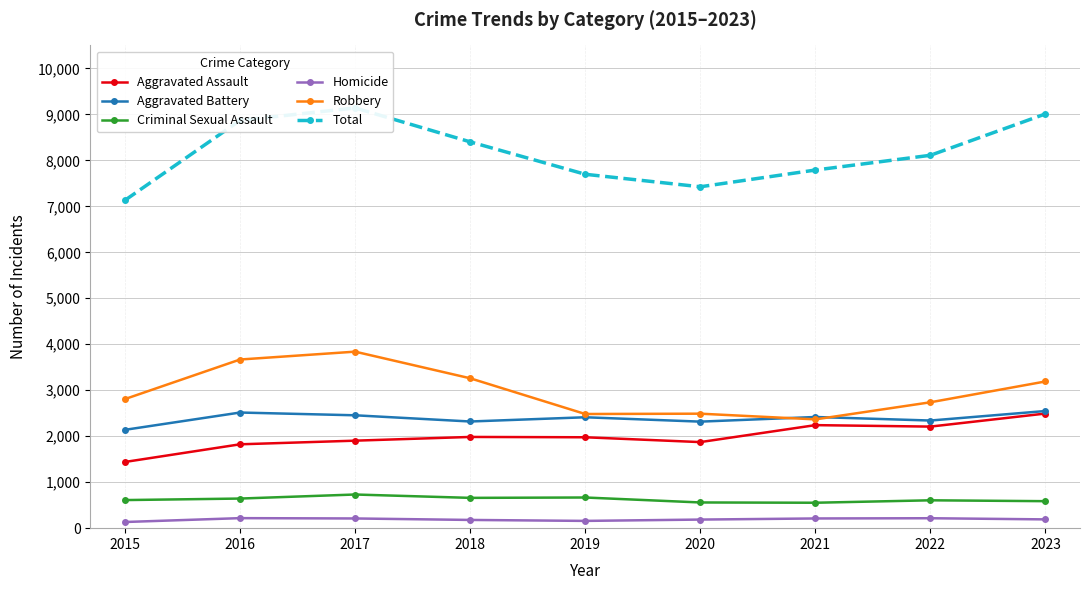

Reading left to right, transcribe all the data shown in this chart.

Aggravated Assault: 2015=1440	2016=1824	2017=1903	2018=1984	2019=1977	2020=1872	2021=2241	2022=2209	2023=2493
Aggravated Battery: 2015=2139	2016=2515	2017=2455	2018=2320	2019=2412	2020=2317	2021=2418	2022=2341	2023=2548
Criminal Sexual Assault: 2015=611	2016=644	2017=732	2018=659	2019=667	2020=559	2021=553	2022=606	2023=587
Homicide: 2015=134	2016=218	2017=211	2018=179	2019=158	2020=187	2021=211	2022=216	2023=191
Robbery: 2015=2808	2016=3668	2017=3839	2018=3260	2019=2483	2020=2490	2021=2366	2022=2738	2023=3191
Total: 2015=7132	2016=8869	2017=9140	2018=8402	2019=7697	2020=7425	2021=7789	2022=8110	2023=9010